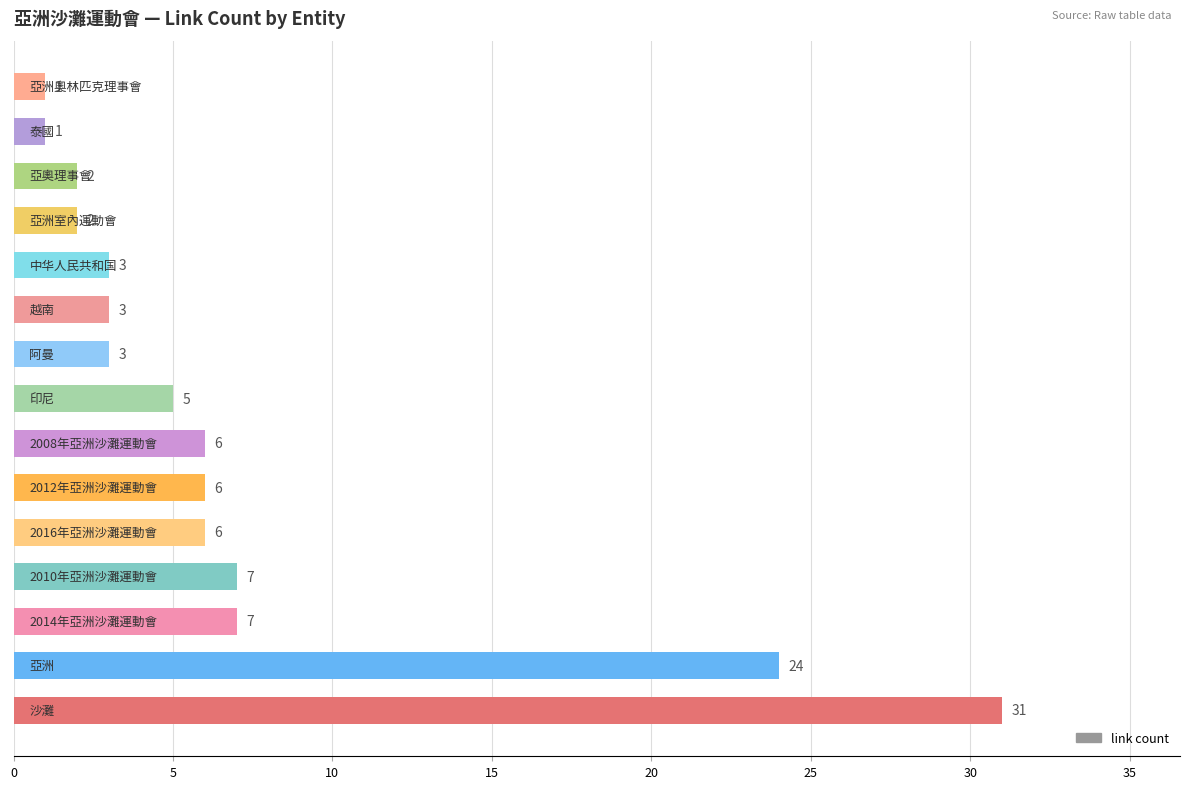

Reading bottom to top, transcribe all the data shown in this chart.

31	24	7	7	6	6	6	5	3	3	3	2	2	1	1